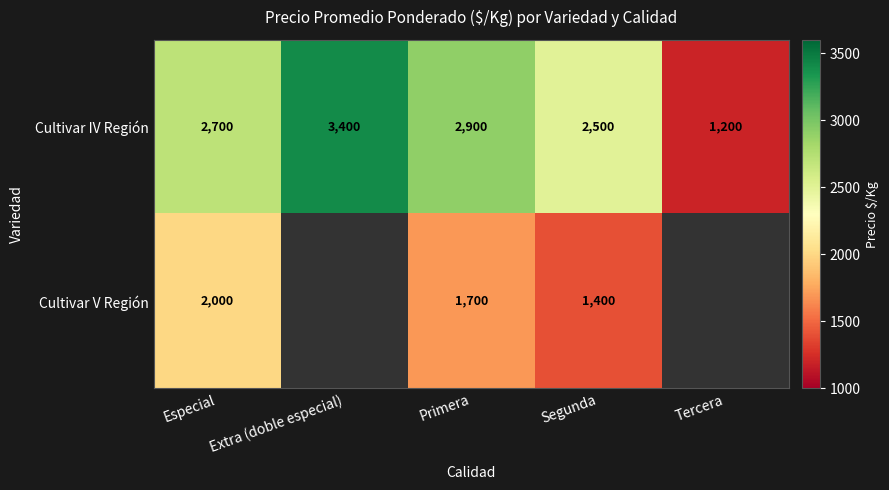

Rank the series at Segunda from highest to lowest value.

Cultivar IV Región, Cultivar V Región